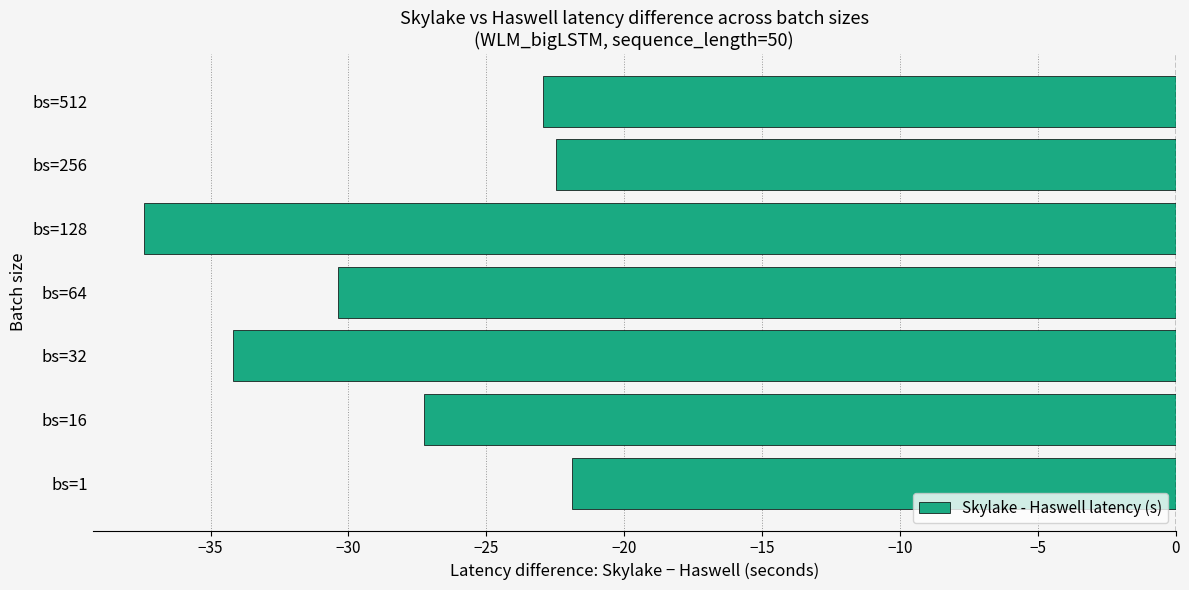

What is the smallest value displayed?

-37.4